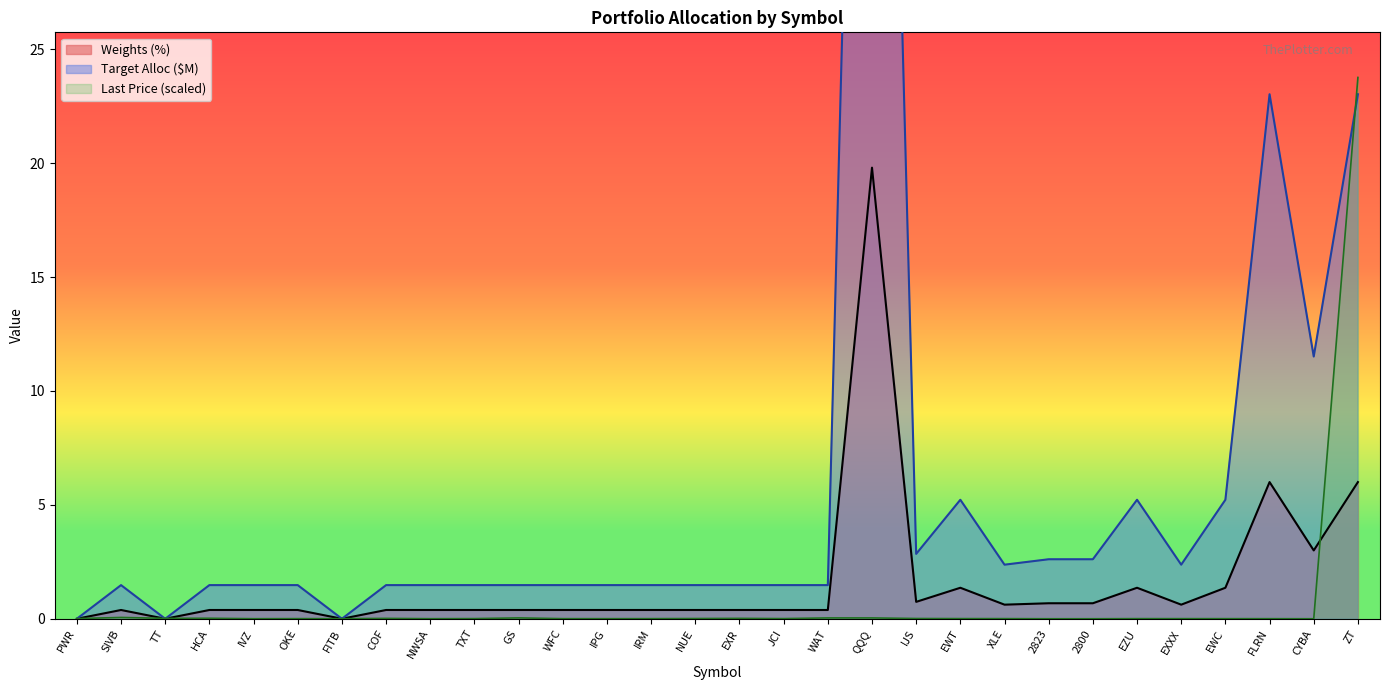

True or false: Target allocation ($M) and Last Price ($) cross at least once.

True